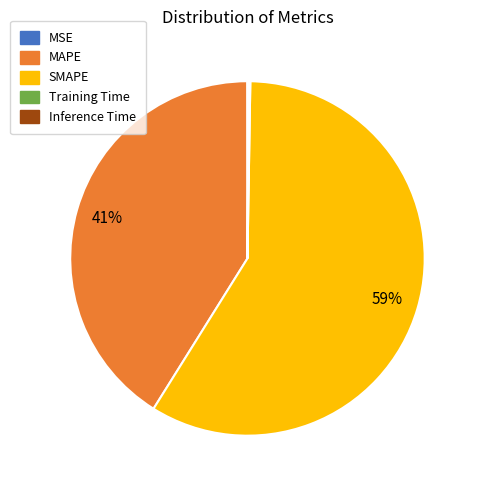

To the nearest percent, what is the difference between the largest and smallest slice percentages?

59%